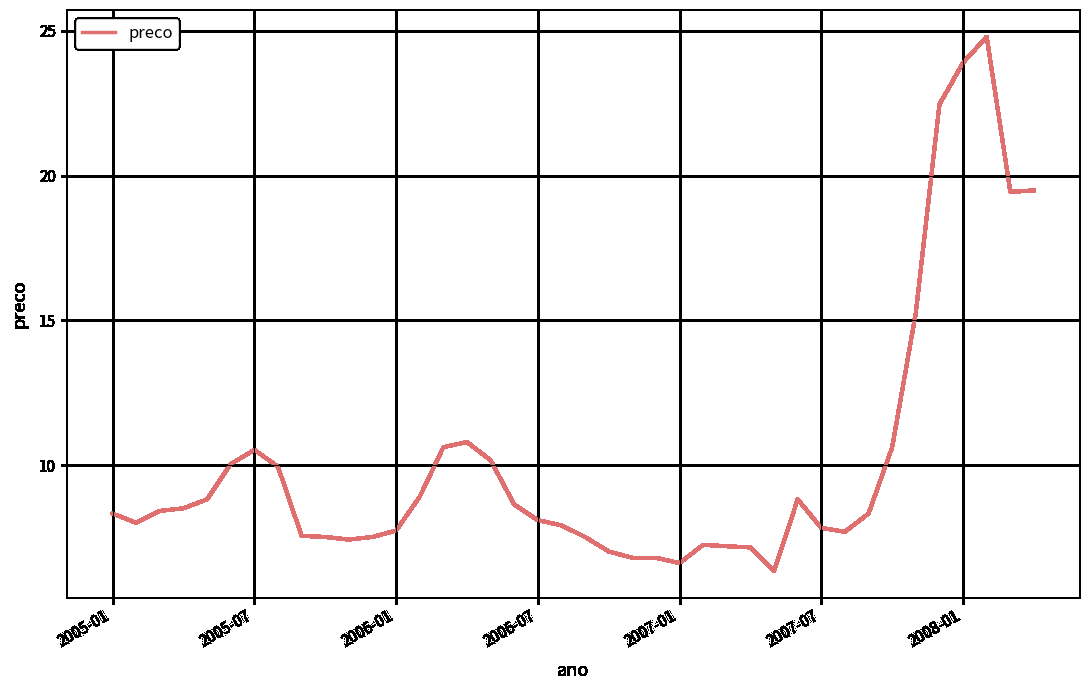

What is the maximum value shown in the chart?

24.8